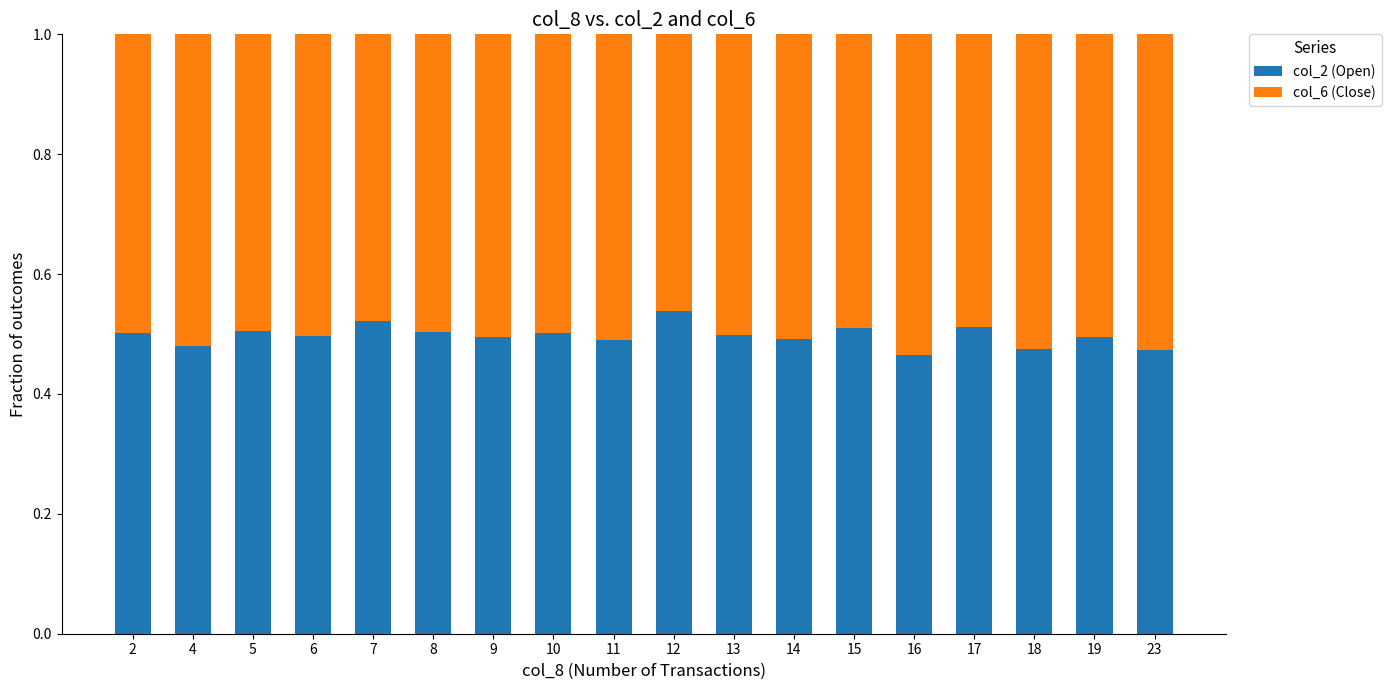

Count the col_2 (Open) values in the range 0 to 1.

18